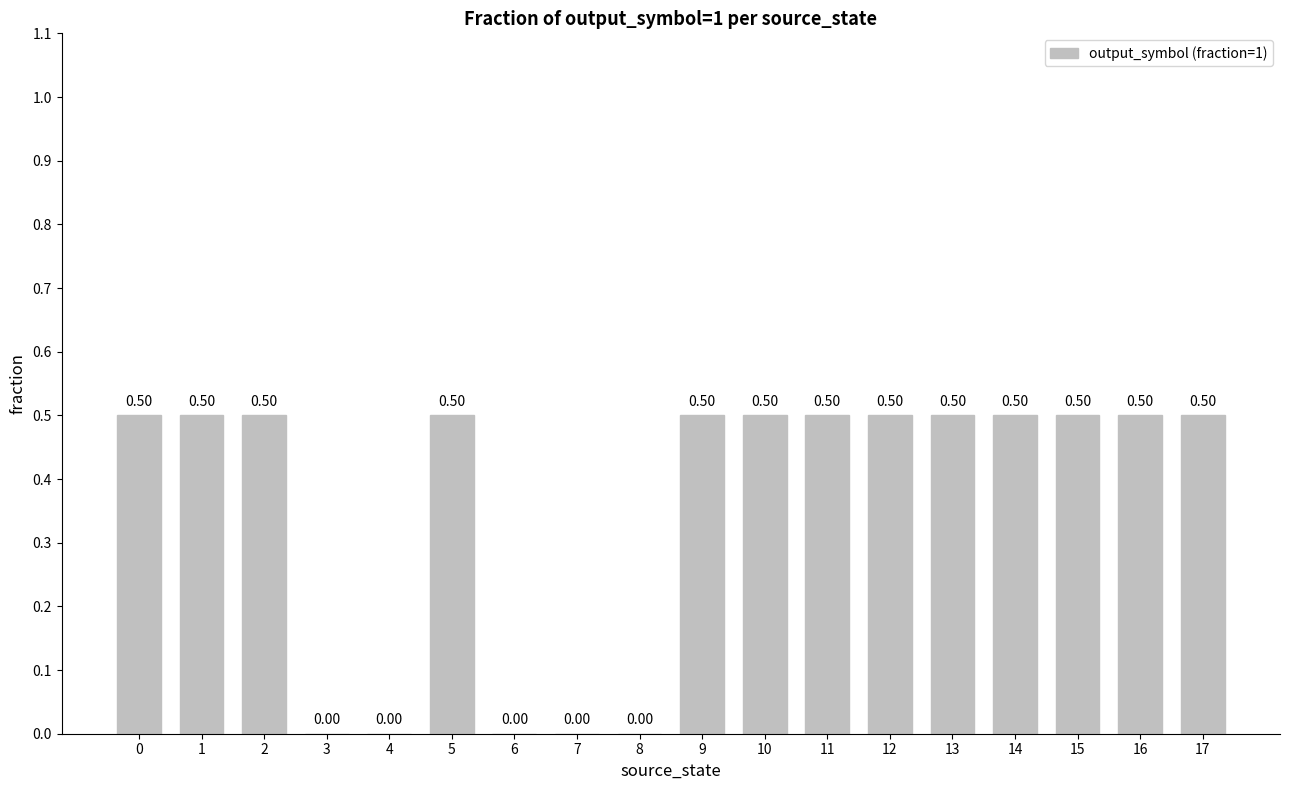

Are the bars grouped side by side (vs. stacked)?

No